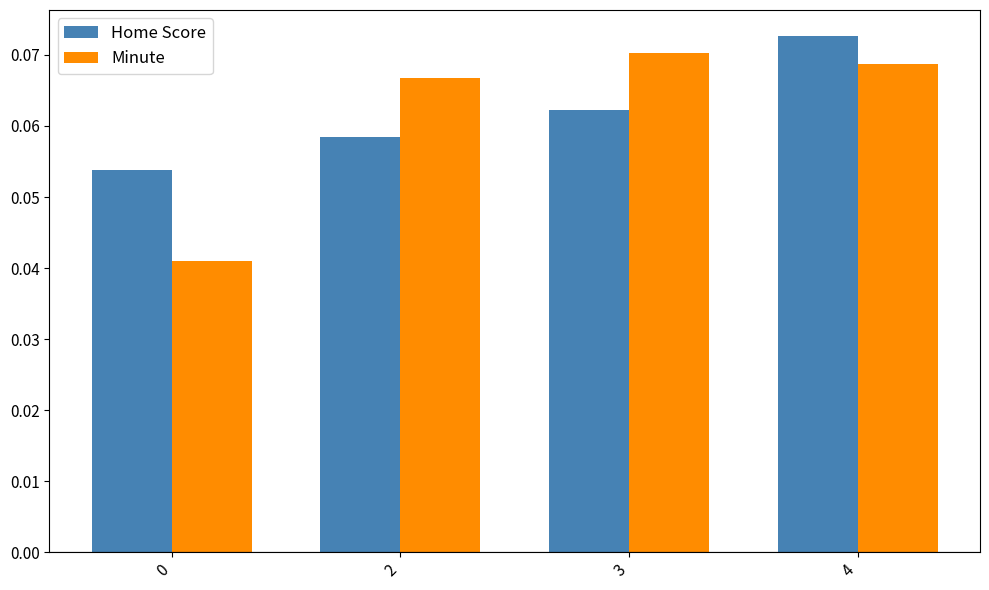

The Home Score series shows 0.0 at 0. True or false?

False